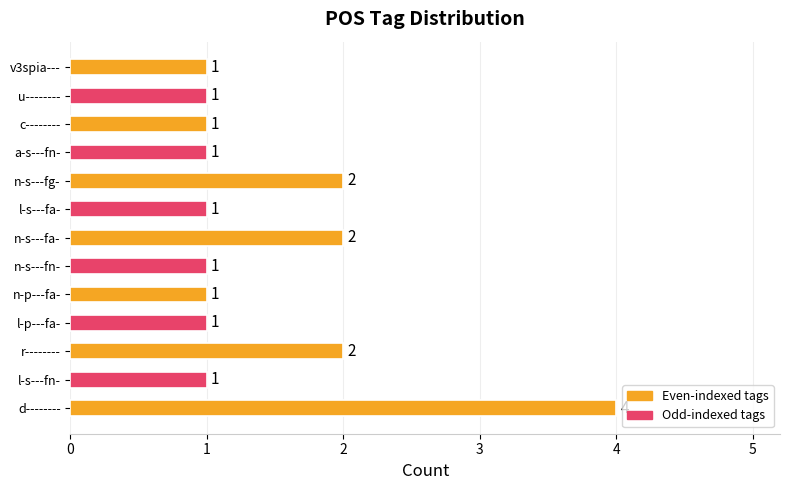

Reading bottom to top, list all the values displayed in this chart.

d--------=4	l-s---fn-=1	r--------=2	l-p---fa-=1	n-p---fa-=1	n-s---fn-=1	n-s---fa-=2	l-s---fa-=1	n-s---fg-=2	a-s---fn-=1	c--------=1	u--------=1	v3spia---=1